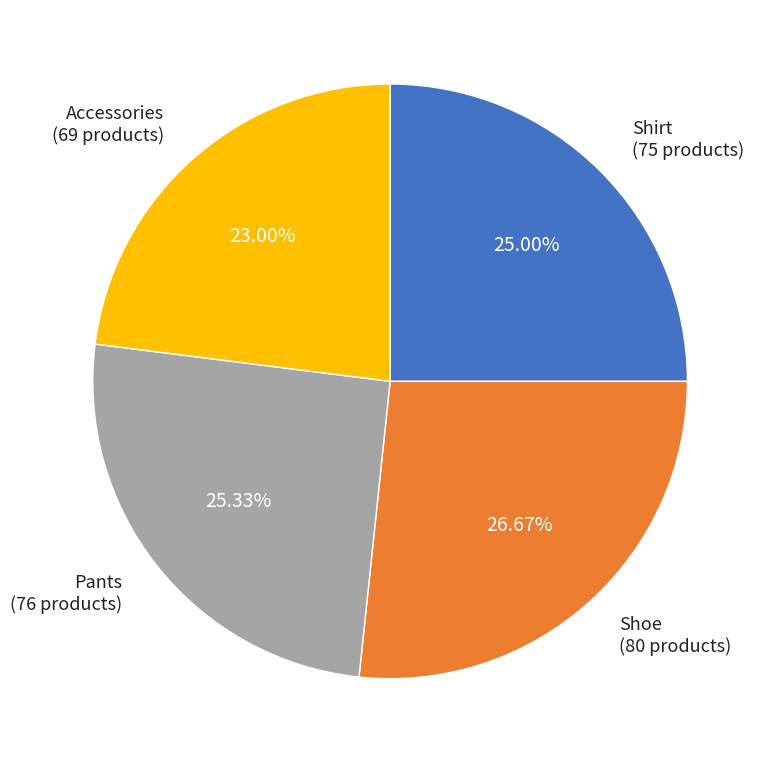

Is there a majority slice in this chart?

No